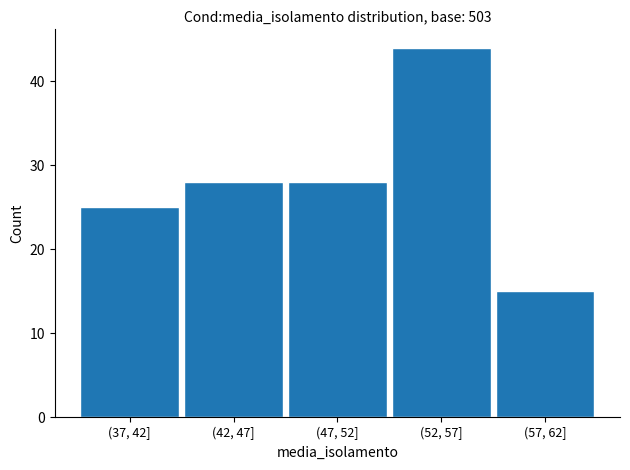

Reading right to left, extract all data points from this chart.

(57, 62]=15	(52, 57]=44	(47, 52]=28	(42, 47]=28	(37, 42]=25